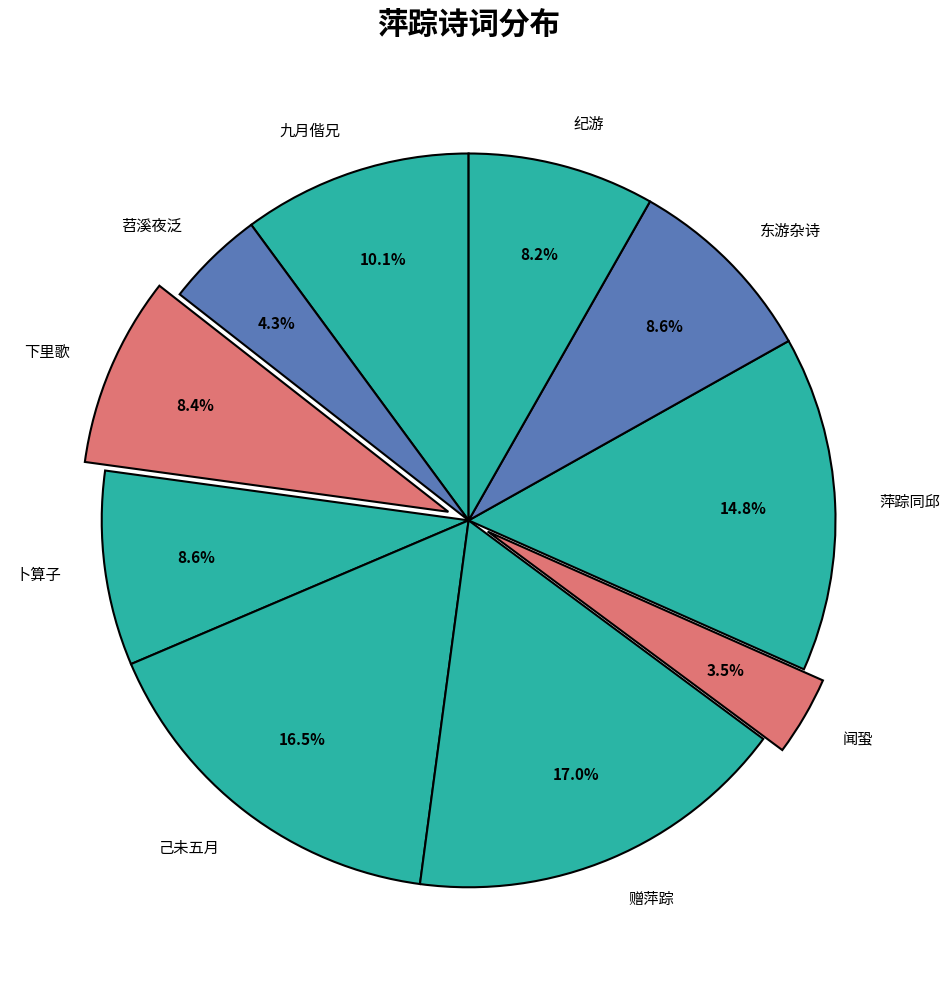

What portion of the pie excludes 闻蛩?

96.5%